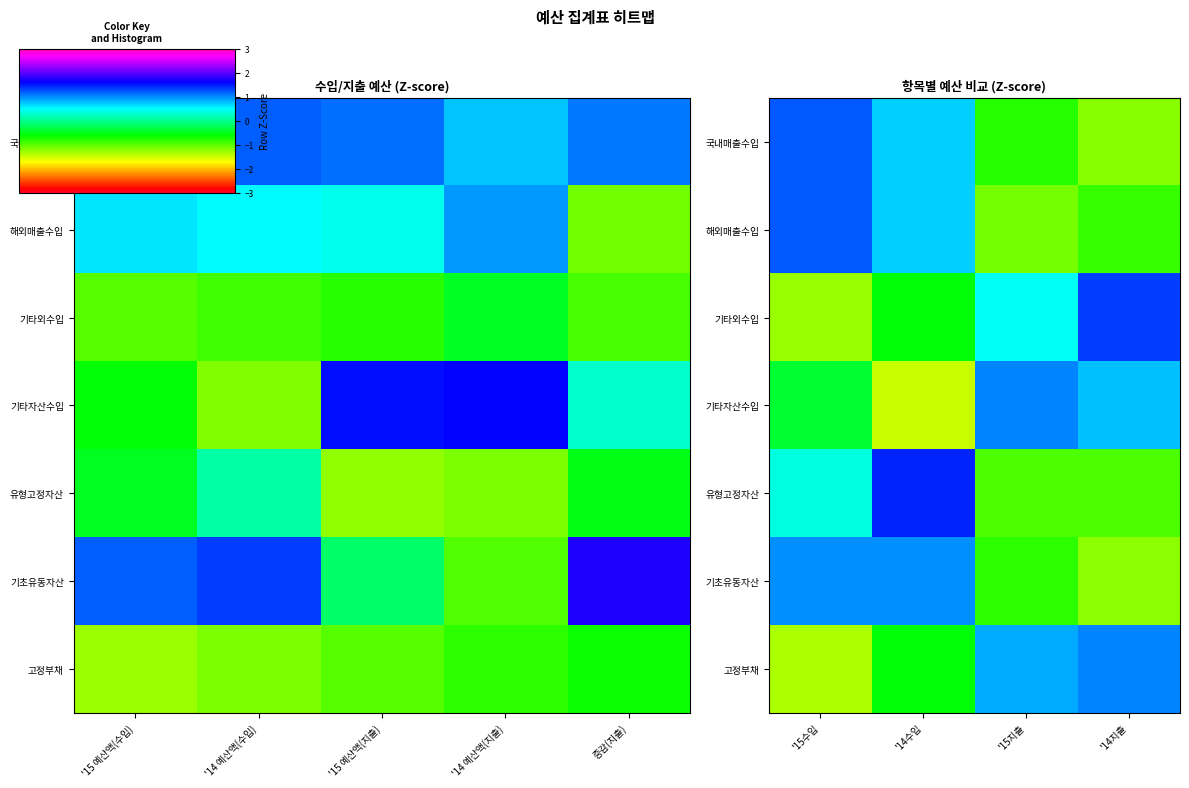

List the series in order of their peak value, highest first.

유형고정자산, 기타외수입, 해외매출수입, 국내매출수입, 기타자산수입, 고정부채, 기초유동자산